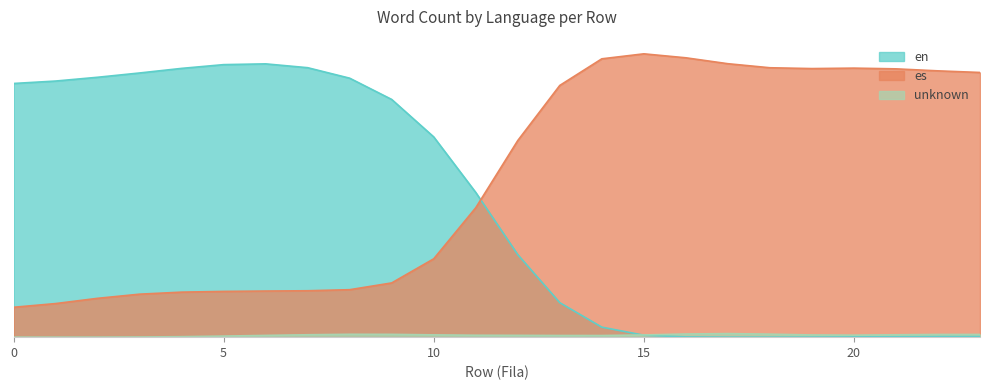

Which series changed the most between 11 and 16?

es